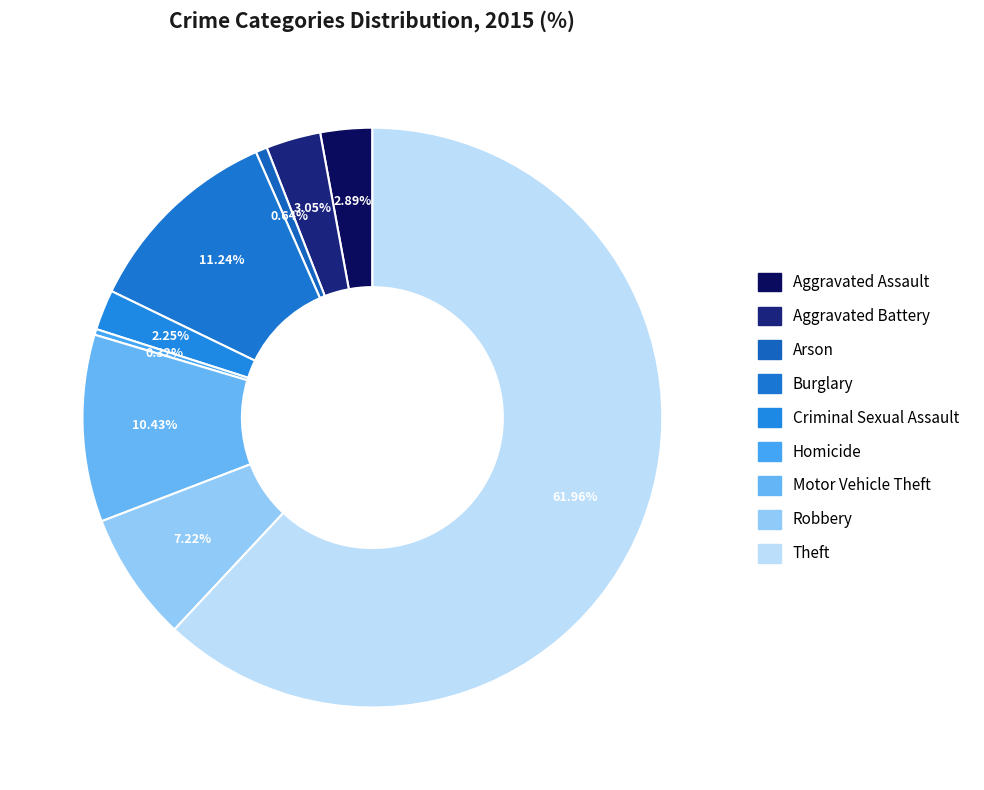

To the nearest percent, what is the average slice percentage?

11%